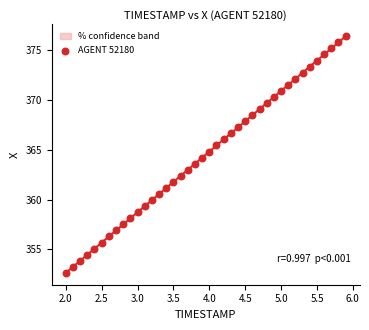

What is the range of Y values (max minus min)?

23.8